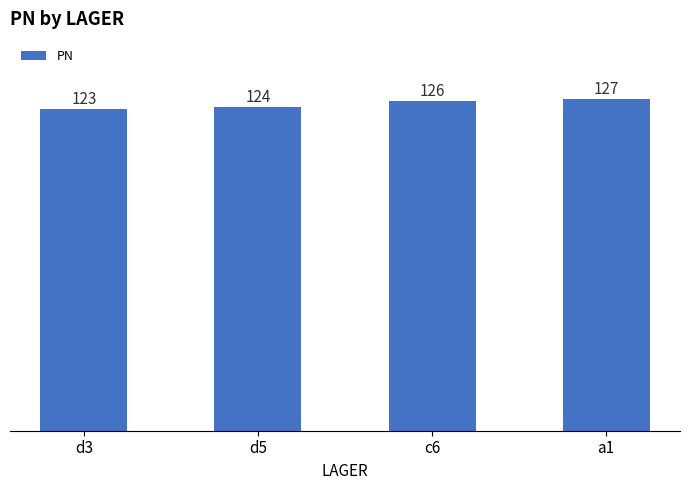

Reading right to left, extract all data points from this chart.

127	126	124	123